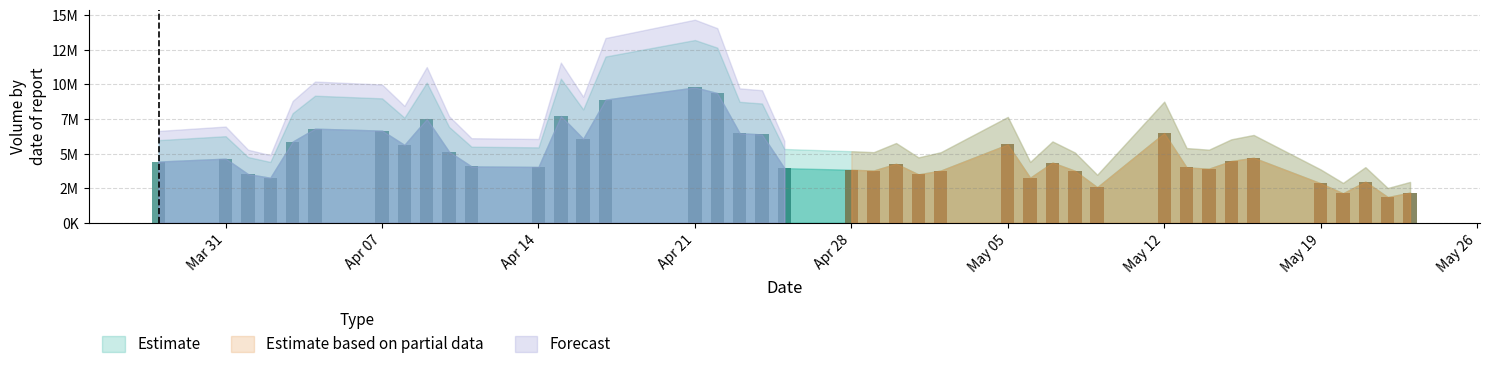

How many categories are shown in the chart?

40